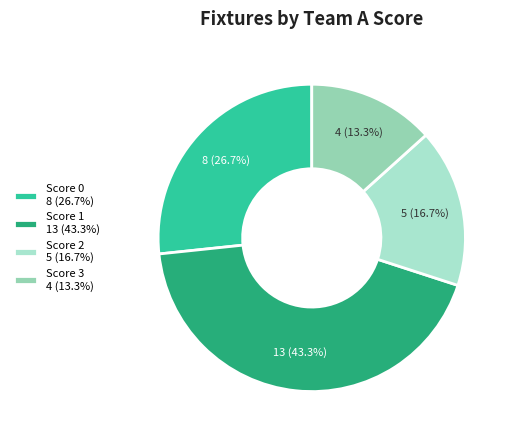

How many segments does this pie chart have?

4